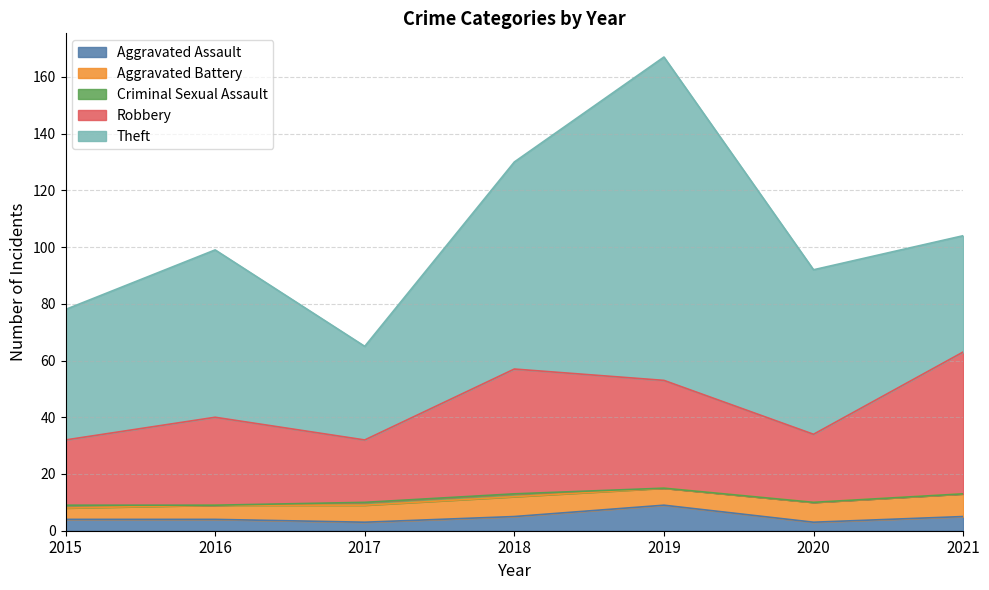

At which category is the sum across all series the highest?

2019